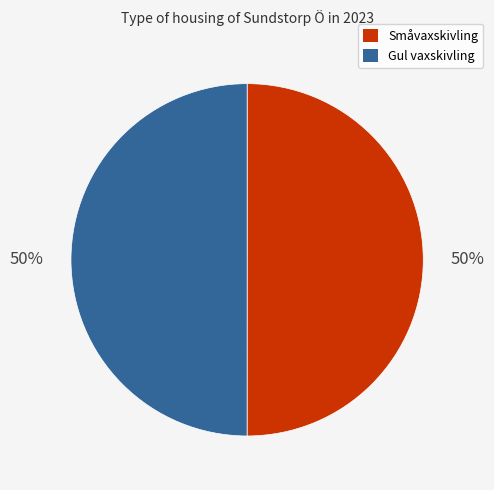

How many segments does this pie chart have?

2